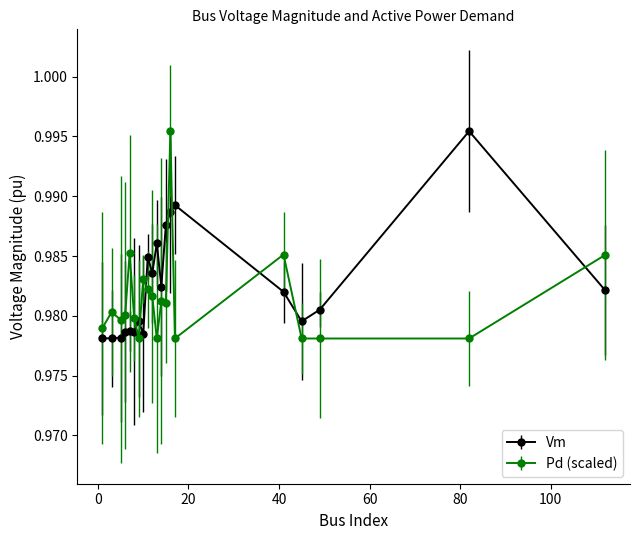

Does the chart have visible grid lines?

No